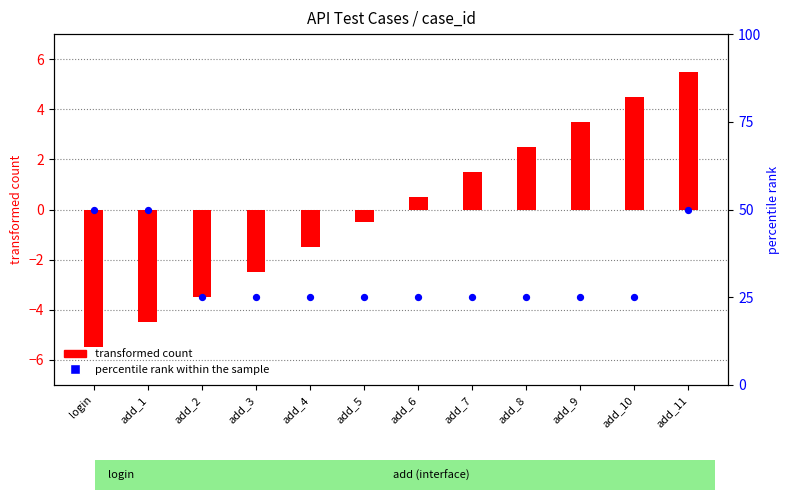

Which series has the largest Y range (max minus min)?

percentile rank within the sample